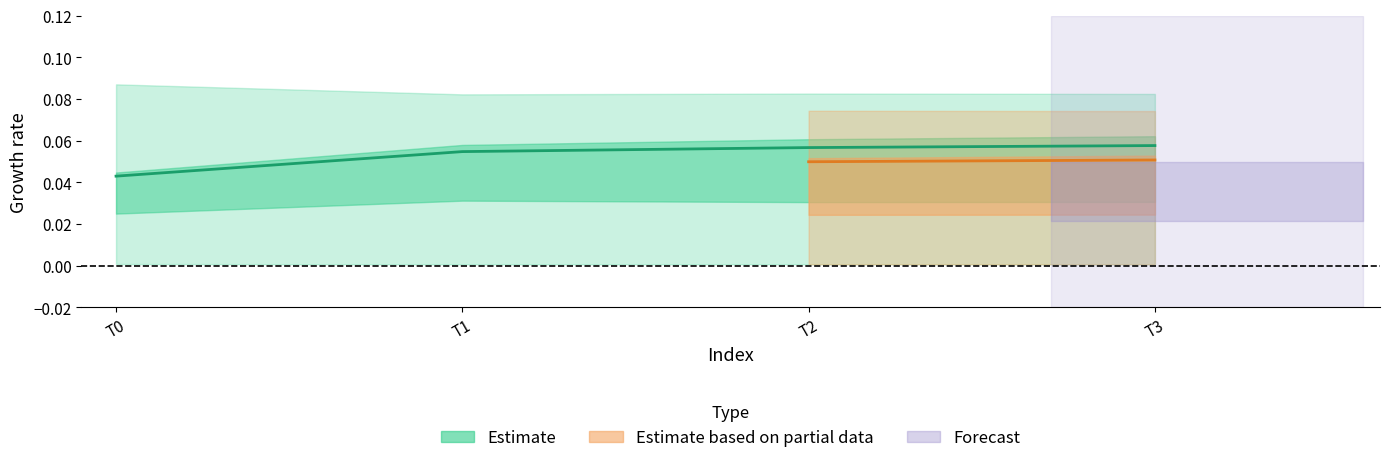

What is the spread (max minus min) of values at 0?

0.1